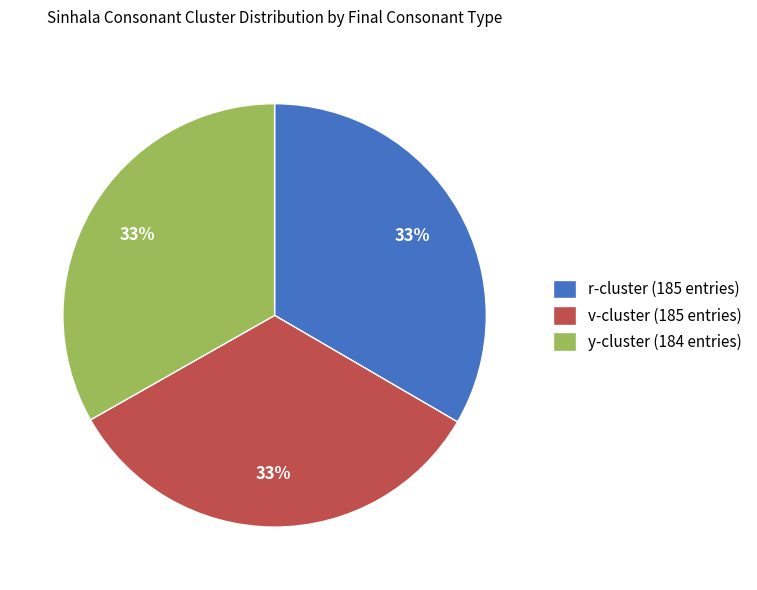

Does r-cluster (185 entries) account for over 50% of the chart?

No